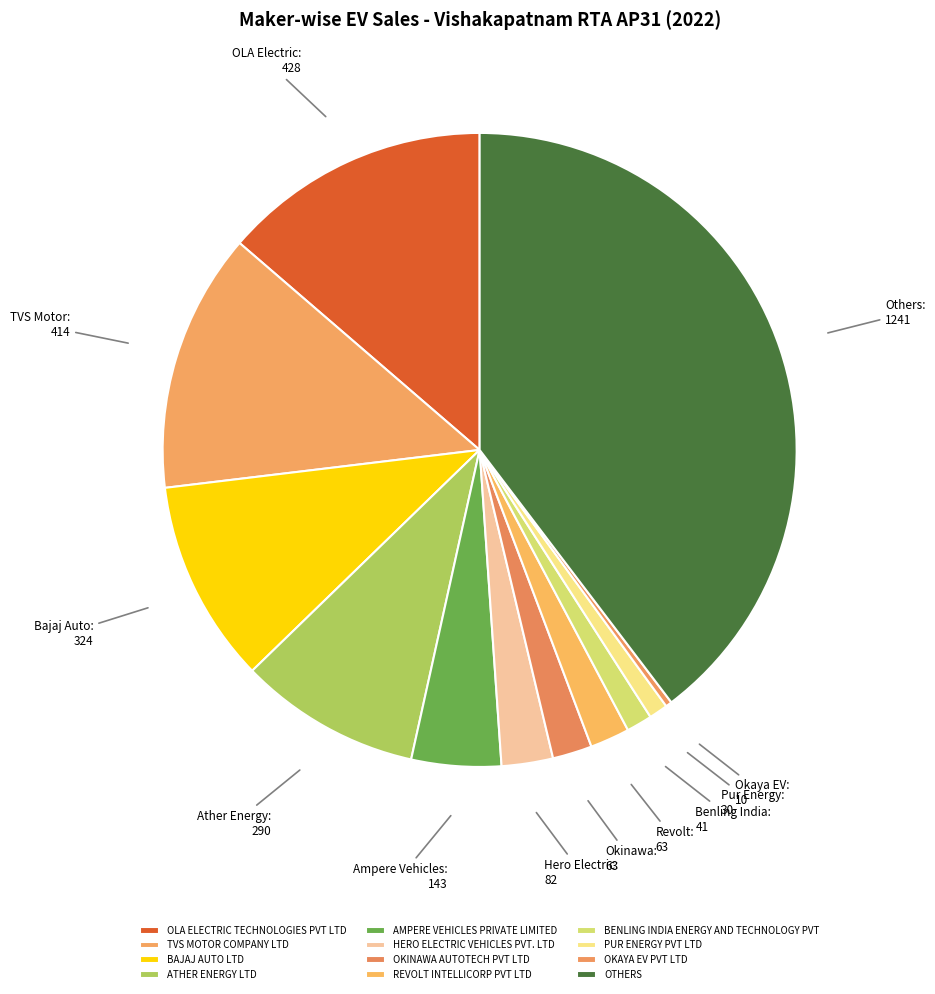

How many slices are in this pie chart?

12